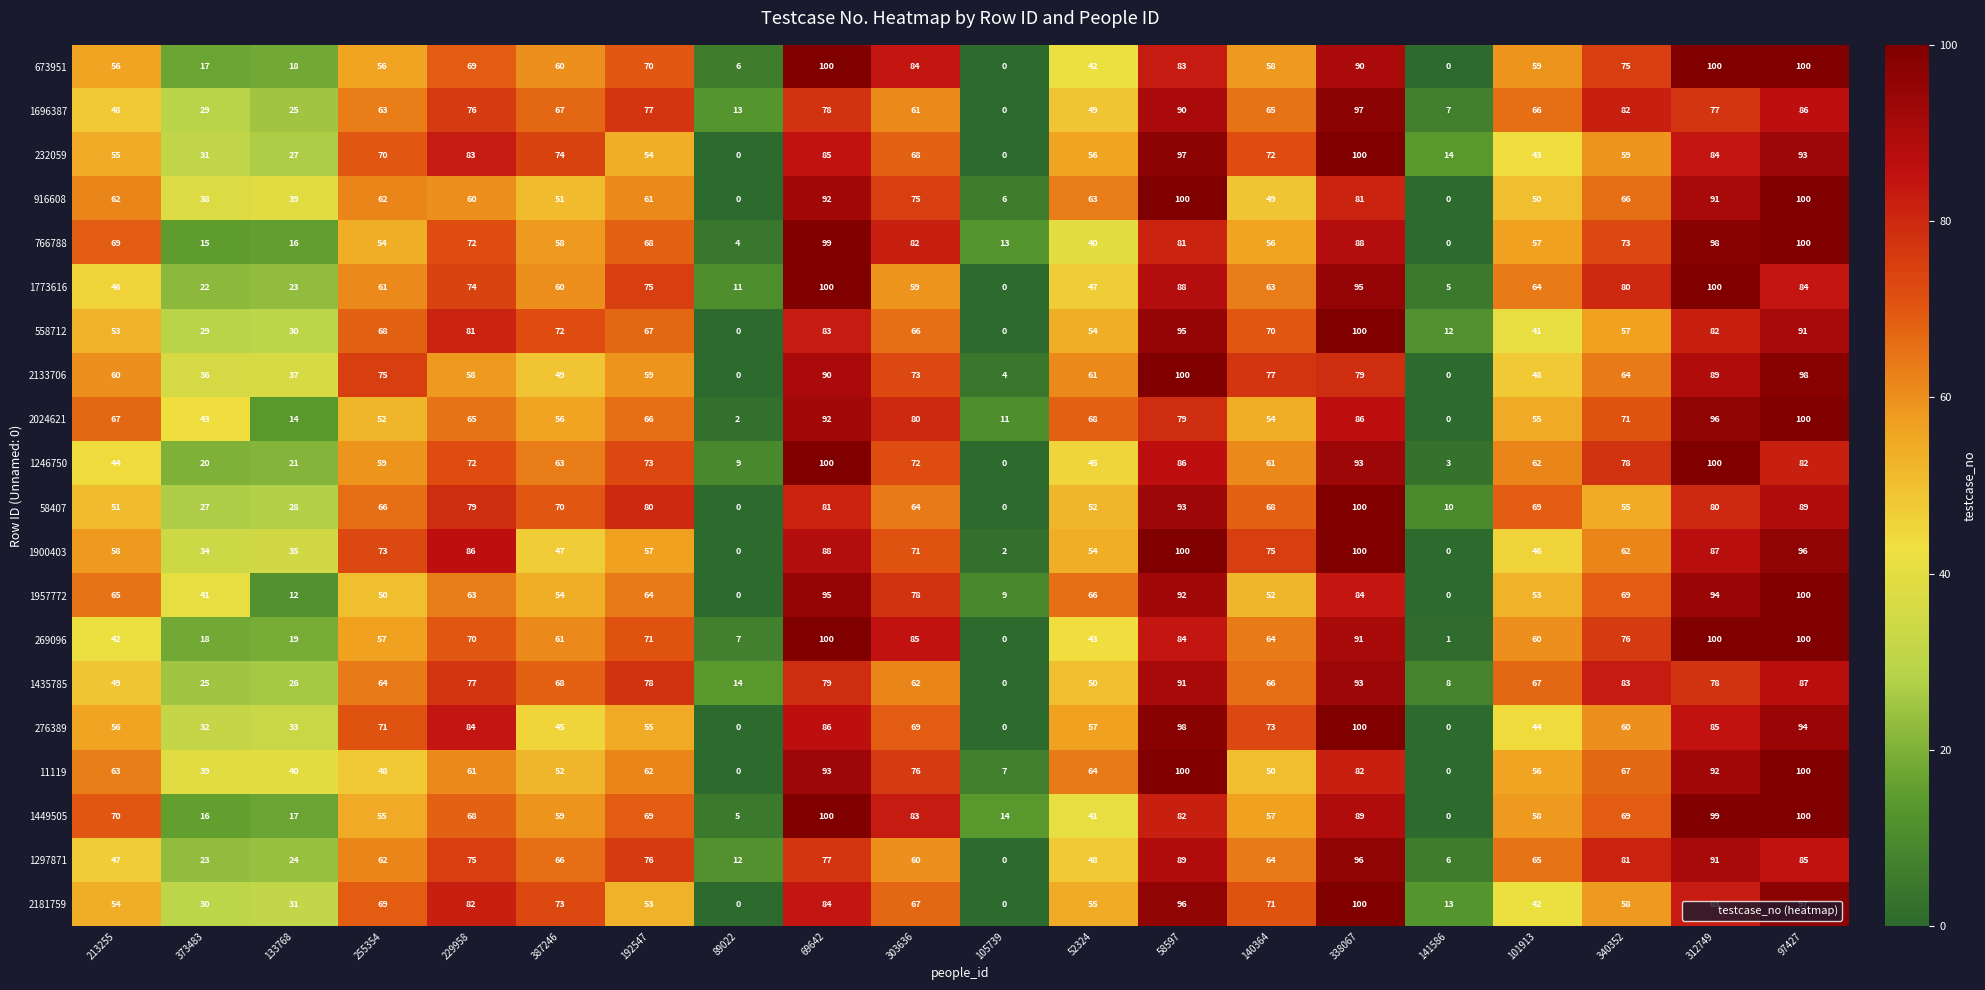

Where does the 766788 series first go above 68?

213255